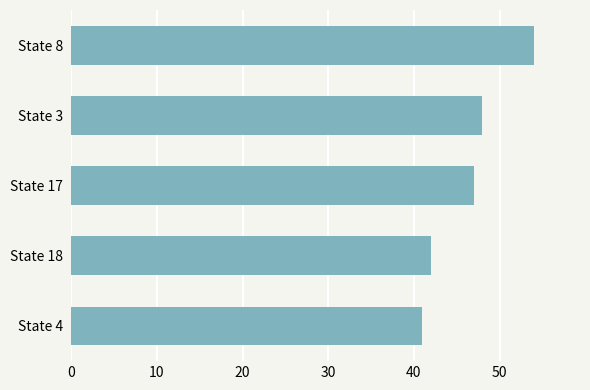

What is the sum of all values?

232